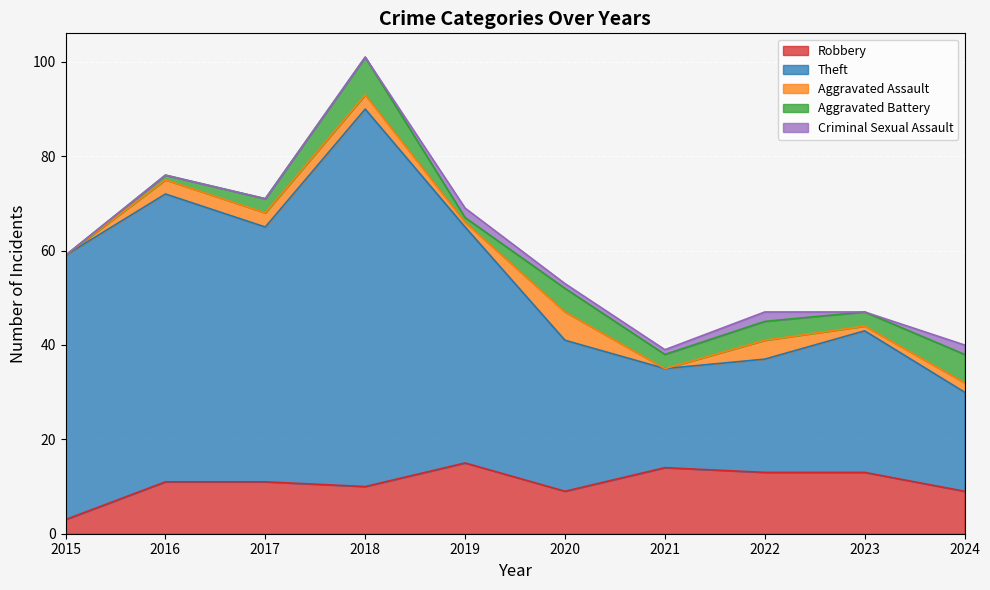

Does the chart display data point markers on the line(s)?

No